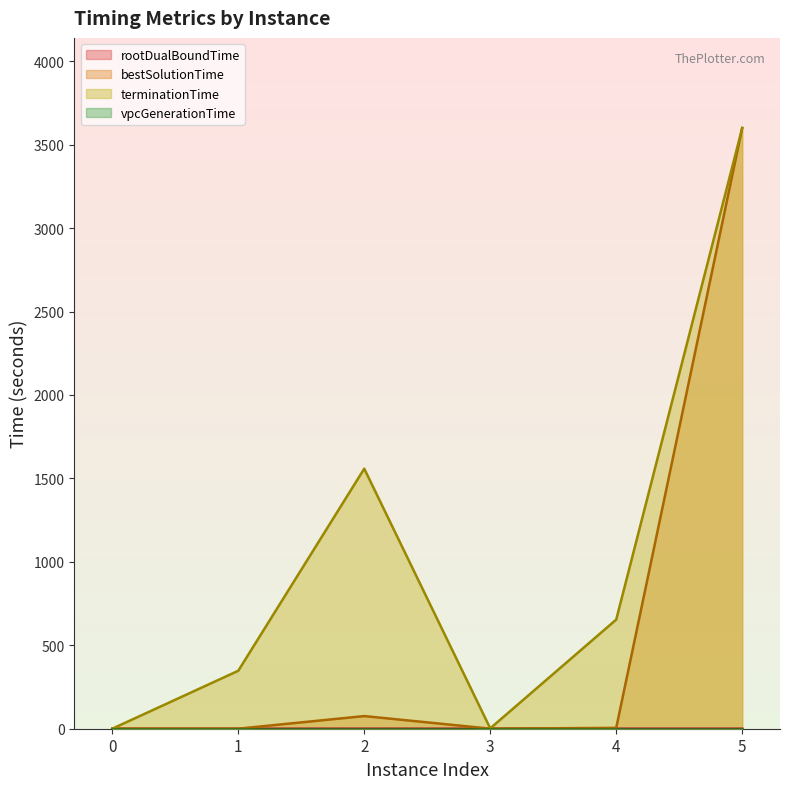

How many data points in terminationTime are above 653?

3